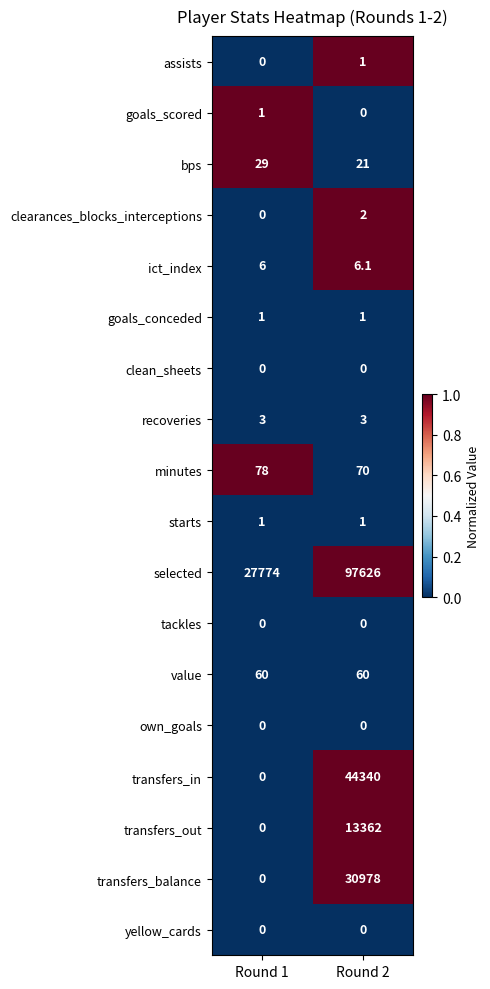

What is the minimum value for selected?

27774.0